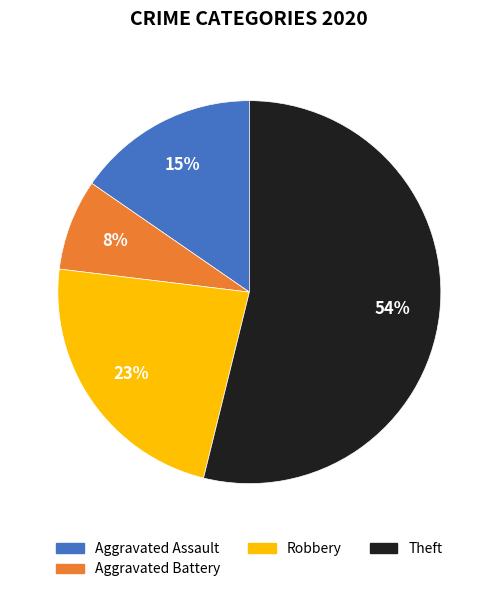

To the nearest percent, what is the difference between the largest and smallest slice percentages?

46%